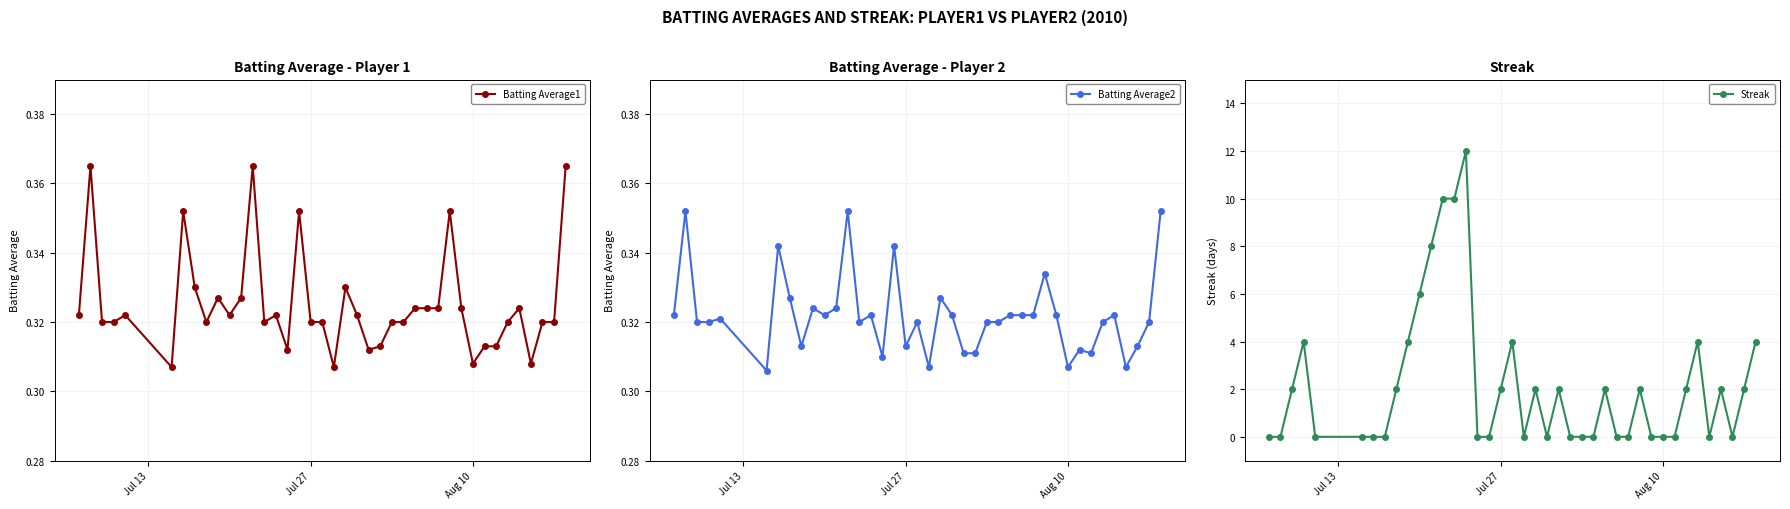

True or false: Batting Average1 and Batting Average2 cross at least once.

False